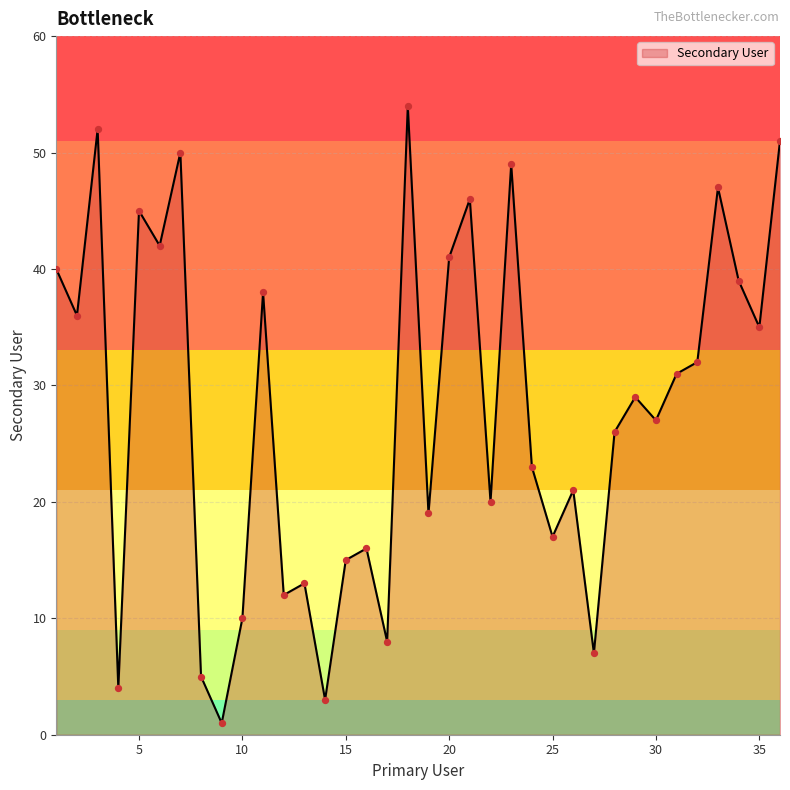

What is the maximum value shown in the chart?

54